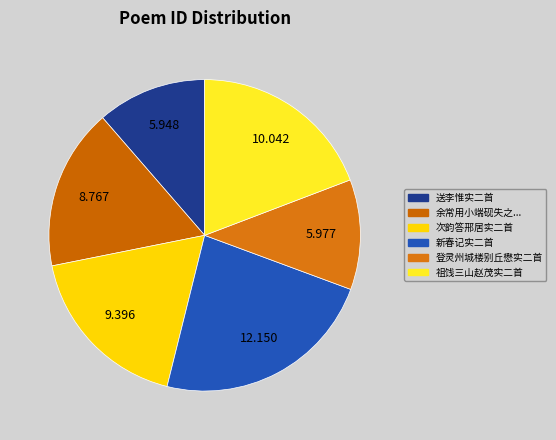

How many slices are in this pie chart?

6